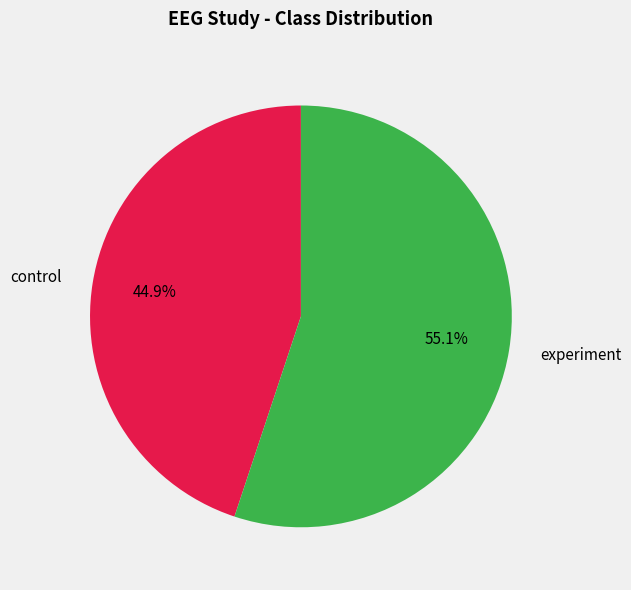

How many segments does this pie chart have?

2